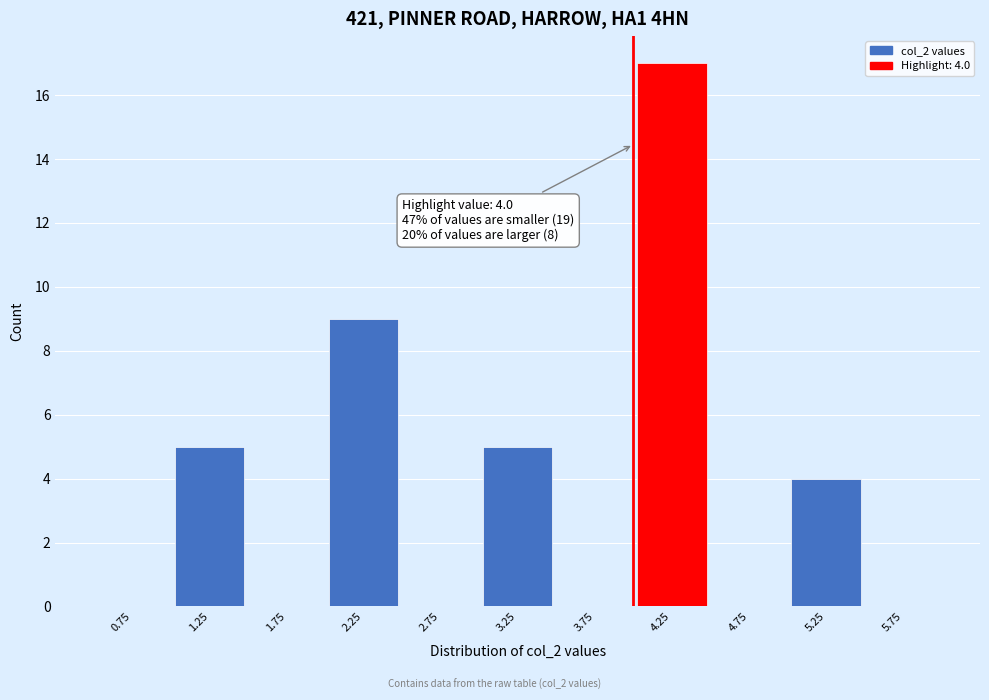

Which range on the x-axis has the tallest bar?

4.0 to 4.5